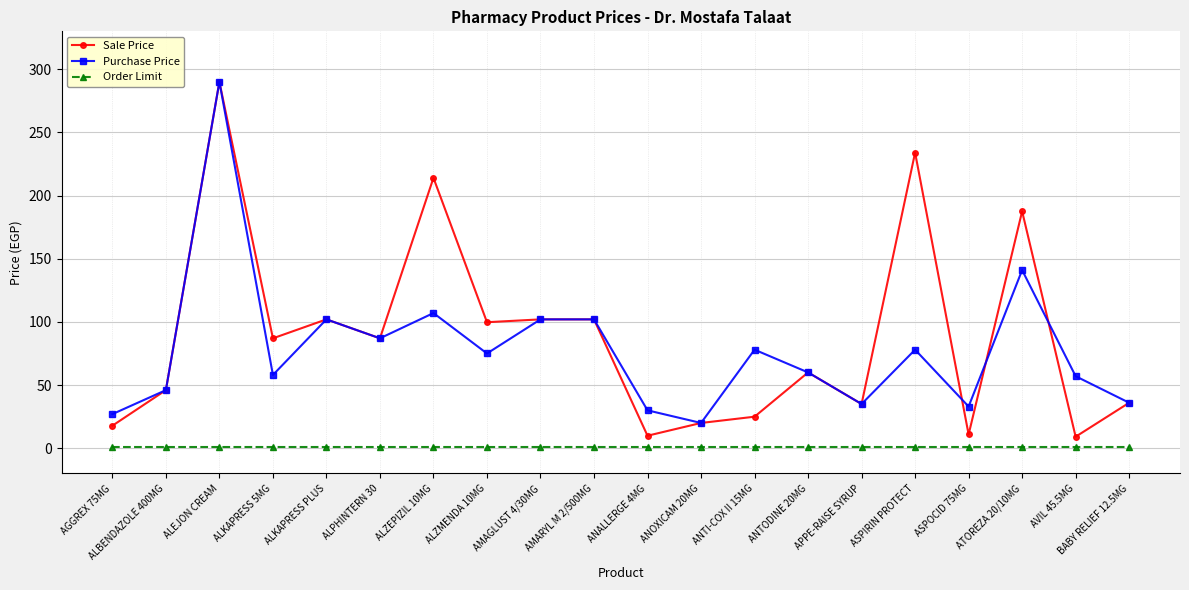

How many lines are shown in the chart?

3